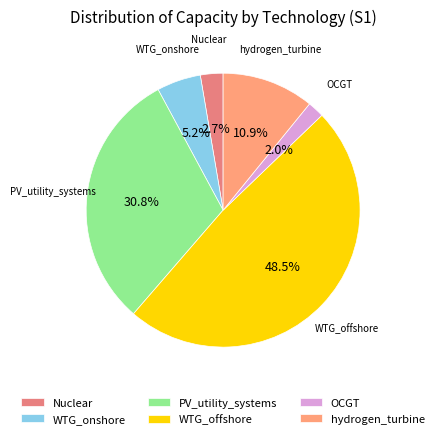

Which category has the smallest portion of the pie?

OCGT